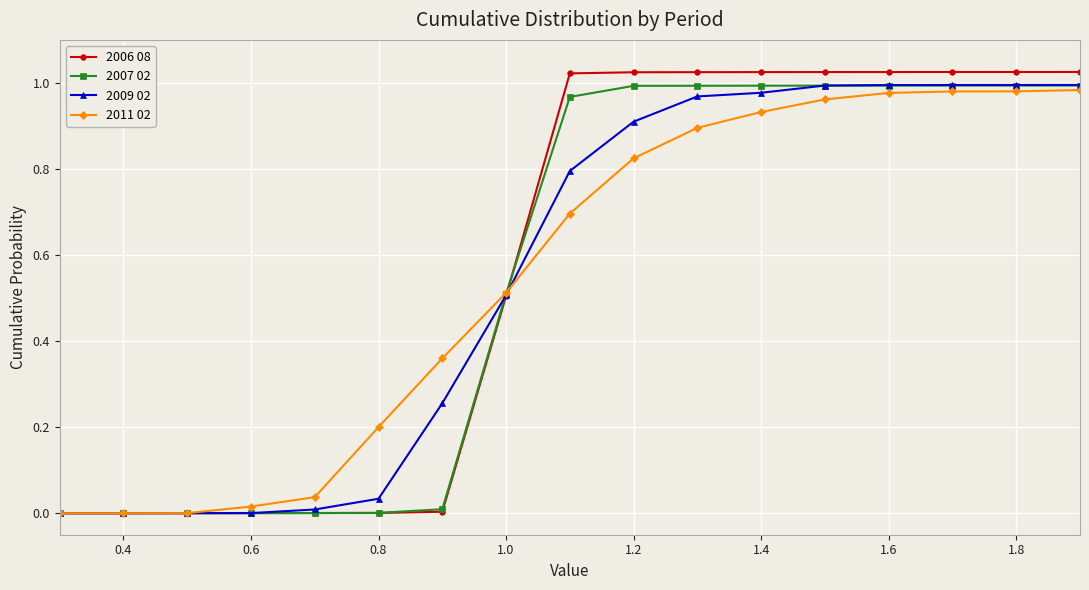

What is the average value of the 2009 02 series?

0.6